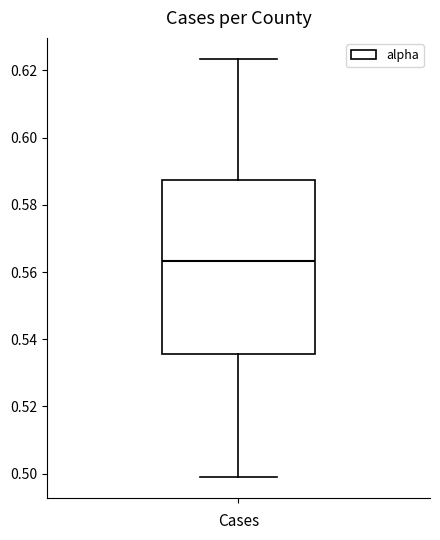

Transcribe this box plot: give where the median line is, the range the box spans, and where the two whiskers end, as read against the y-axis. The values are not printed on the chart, so give them approximately, as read against the axis.

median 0.564, box 0.536 to 0.588, whiskers 0.500 to 0.624